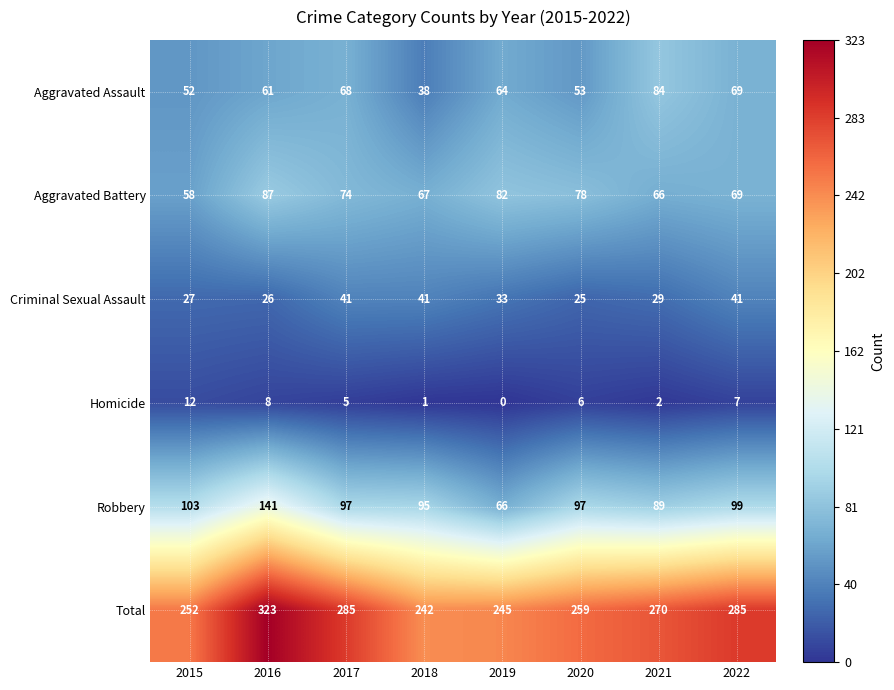

List the series in order of their peak value, lowest first.

Homicide, Criminal Sexual Assault, Aggravated Assault, Aggravated Battery, Robbery, Total